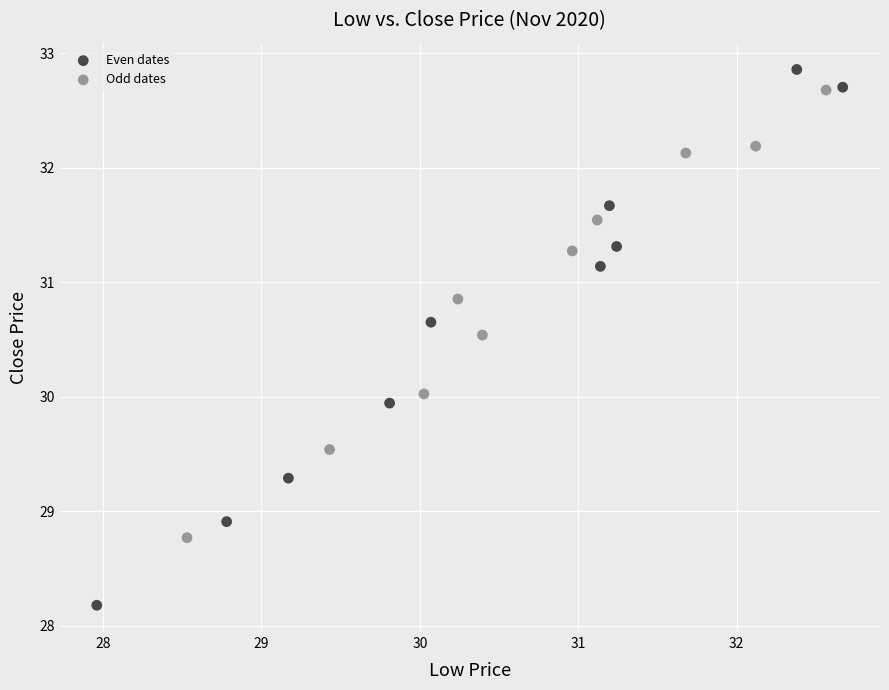

Which series has the largest Y range (max minus min)?

Even dates